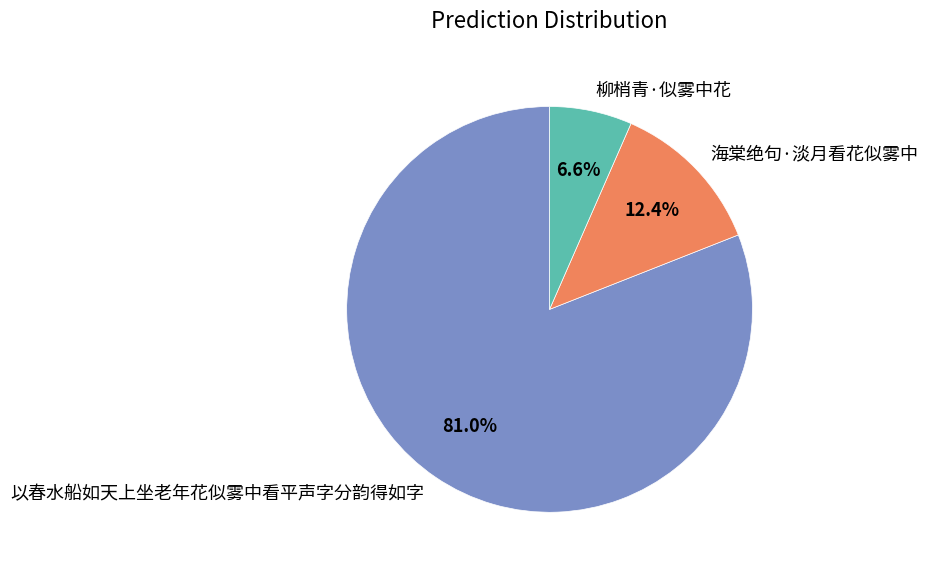

What percentage is the 柳梢青·似雾中花 slice, to the nearest percent?

7%